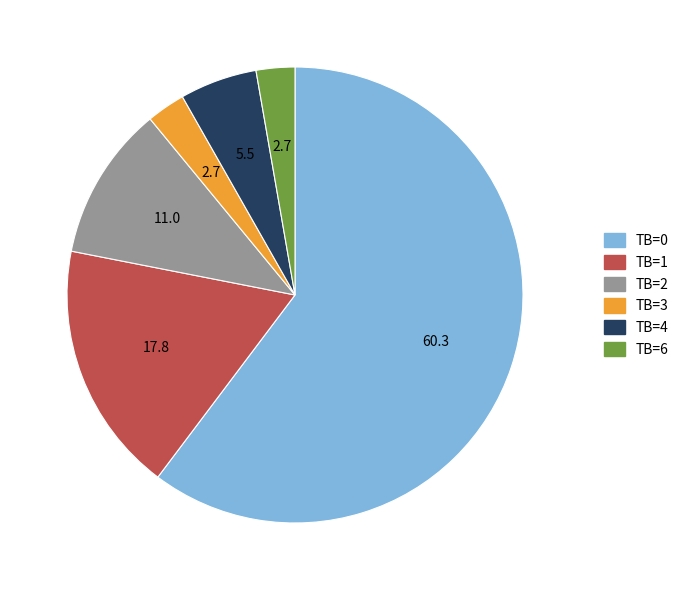

Is there a majority slice in this chart?

Yes